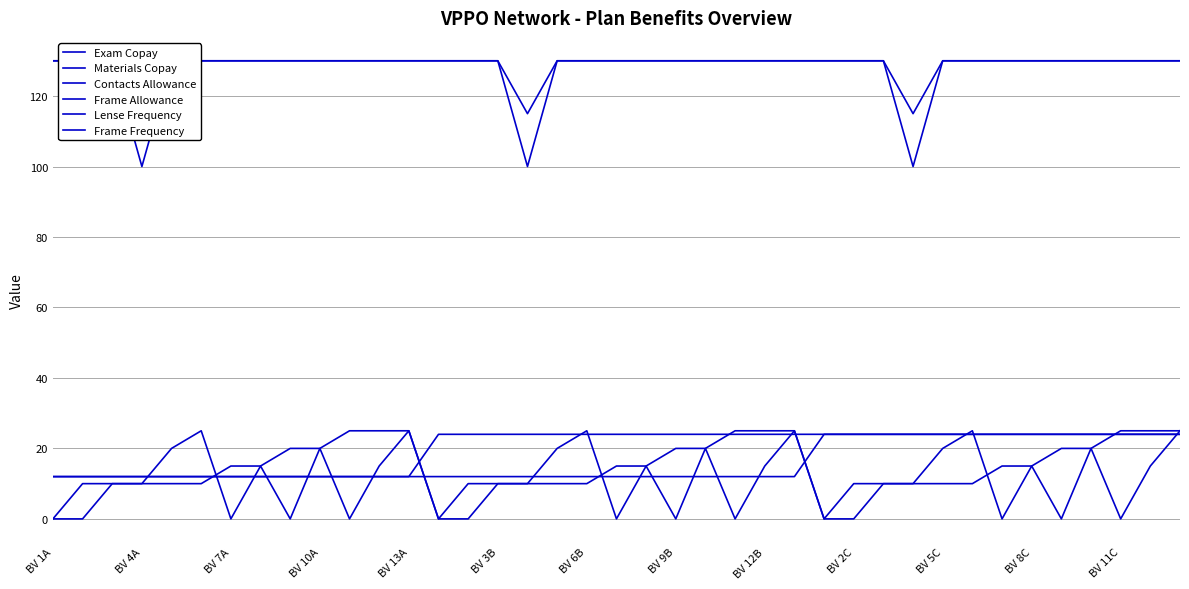

Rank the series by their maximum value, from lowest to highest.

Lense Frequency, Frame Frequency, Exam Copay, Materials Copay, Contacts Allowance, Frame Allowance